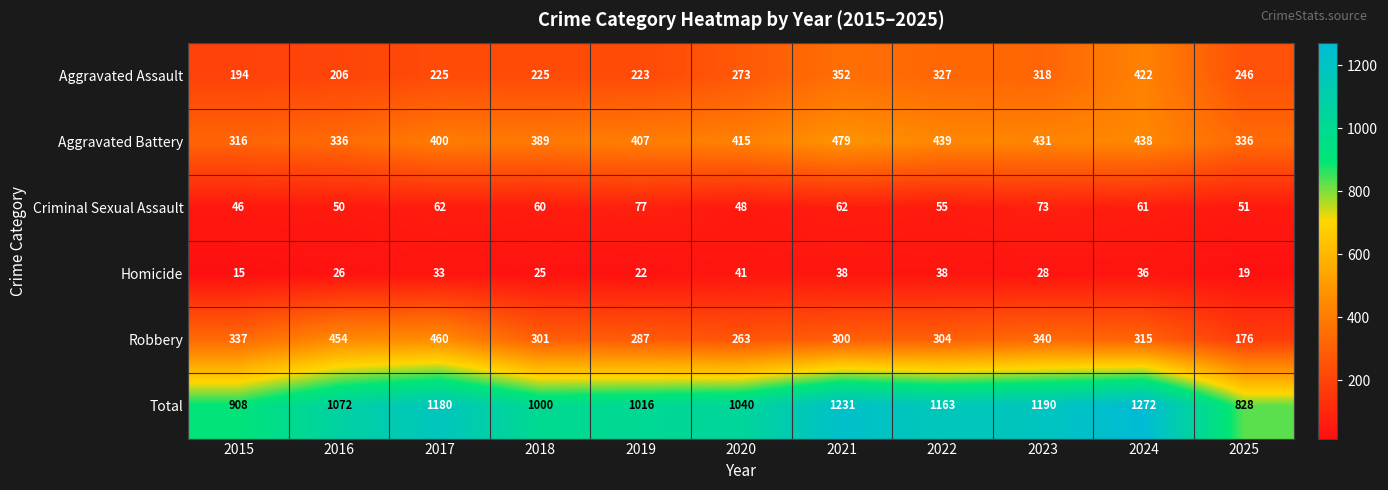

At how many categories does at least one series exceed 198?

11